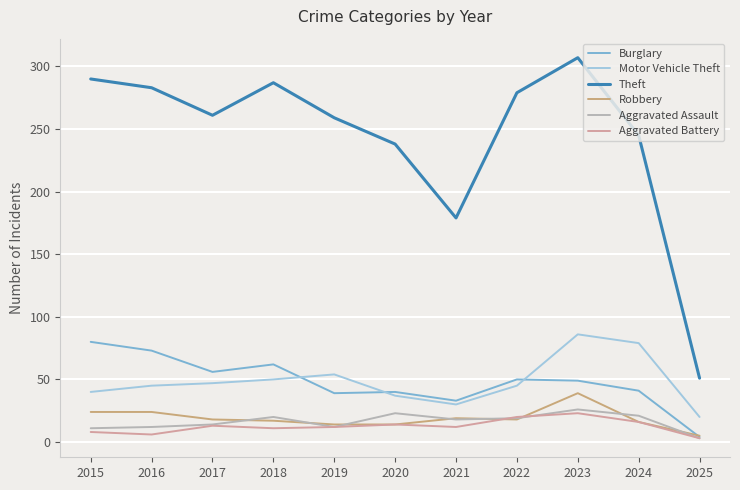

Which series has the largest total across all categories?

Theft